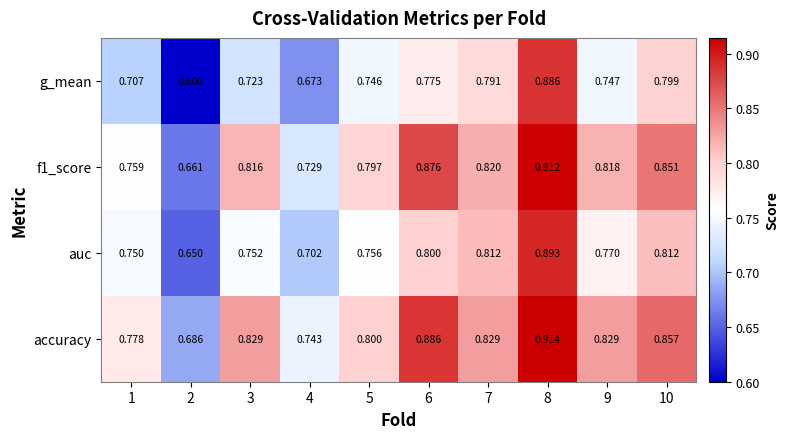

Is the value of g_mean at 6 greater than the value of f1_score at 10?

No